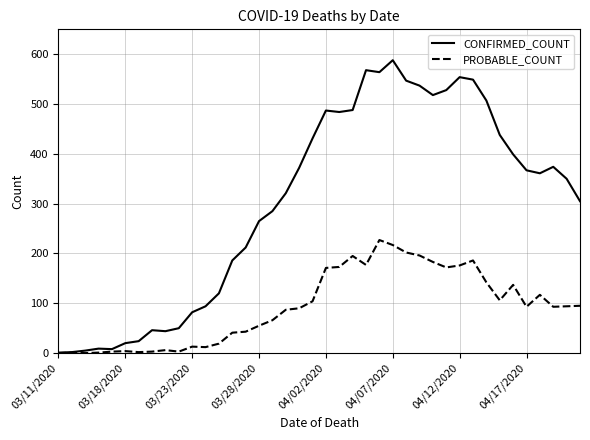

What is the sum of all PROBABLE_COUNT values?

3705